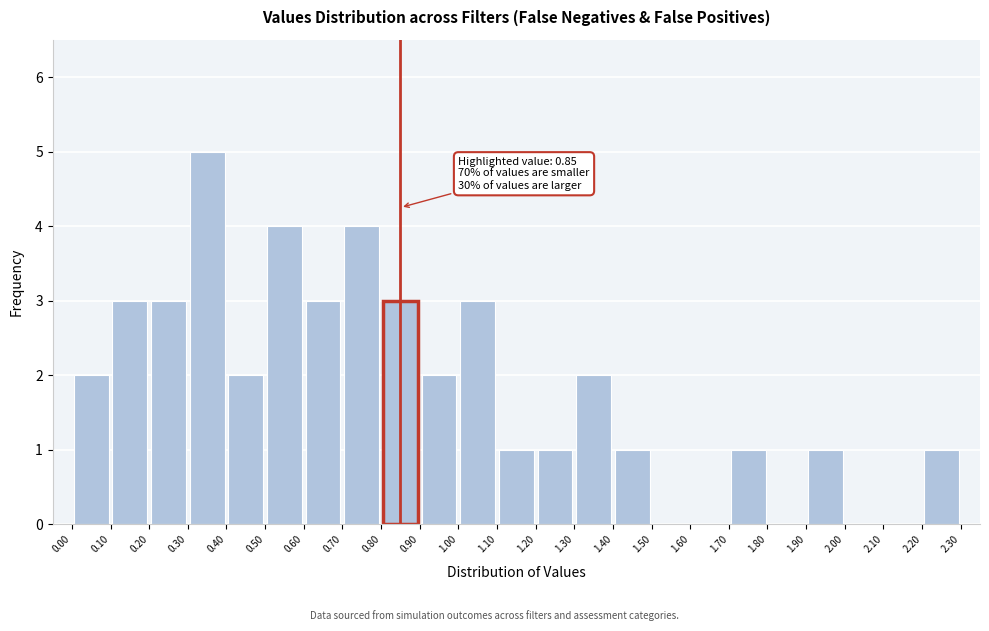

Over which range of the x-axis is the bar tallest?

0.30 to 0.40